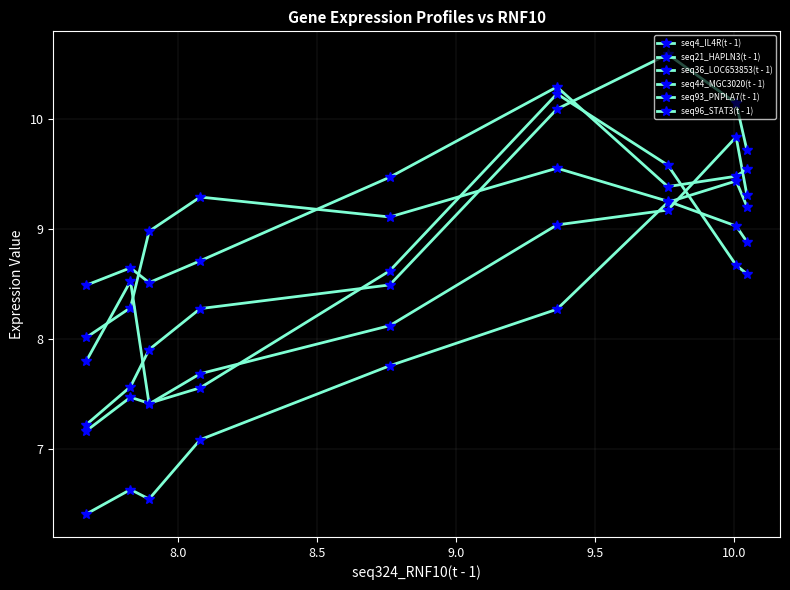

How many lines are shown in the chart?

6